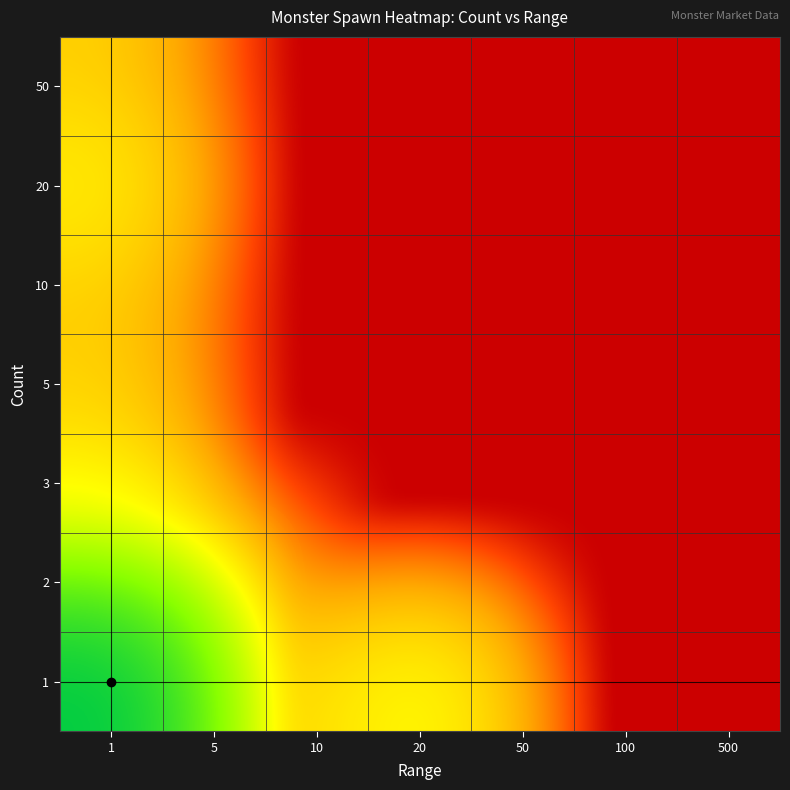

What is the total value across all series at 100?

0.1